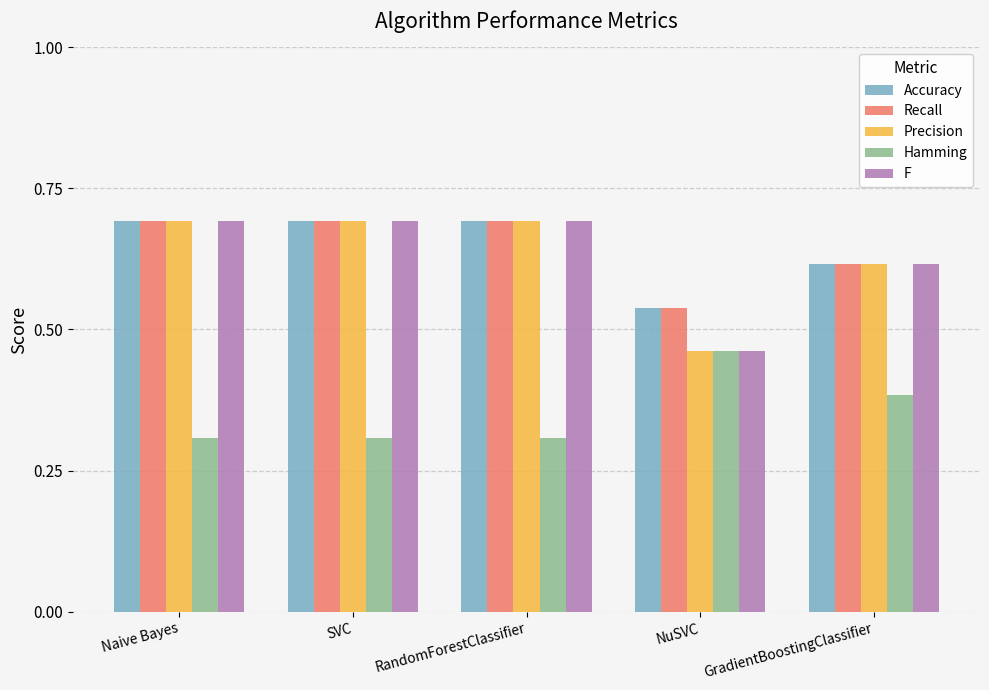

Is it true that F equals 0.7 at RandomForestClassifier?

True